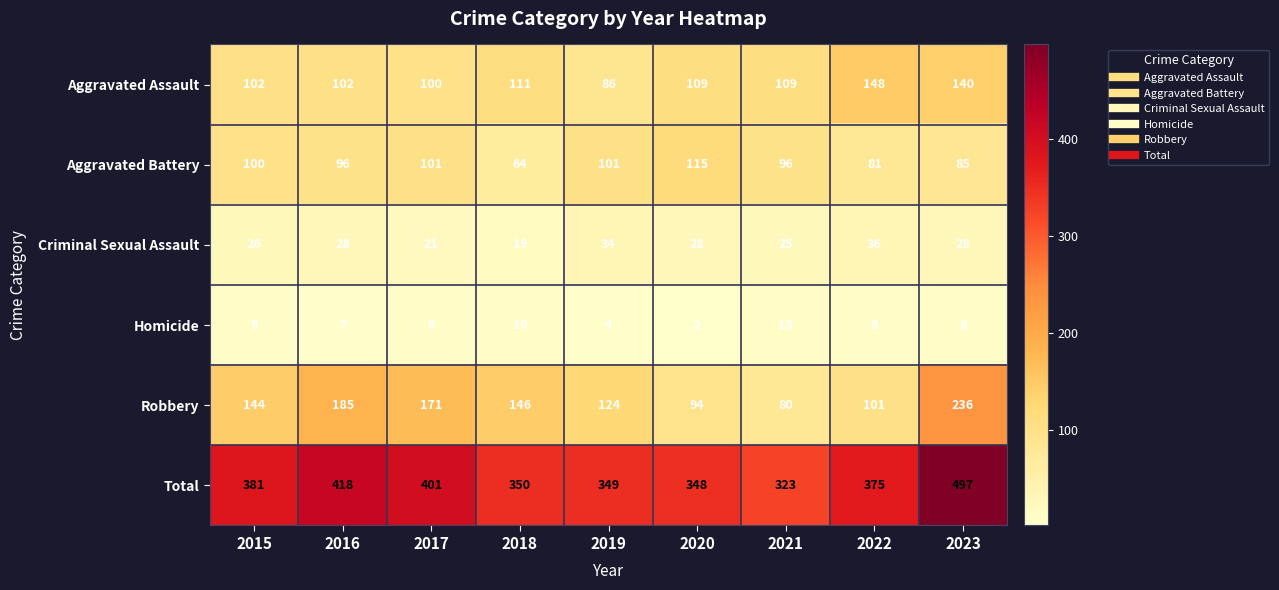

How many distinct data groups are displayed?

6